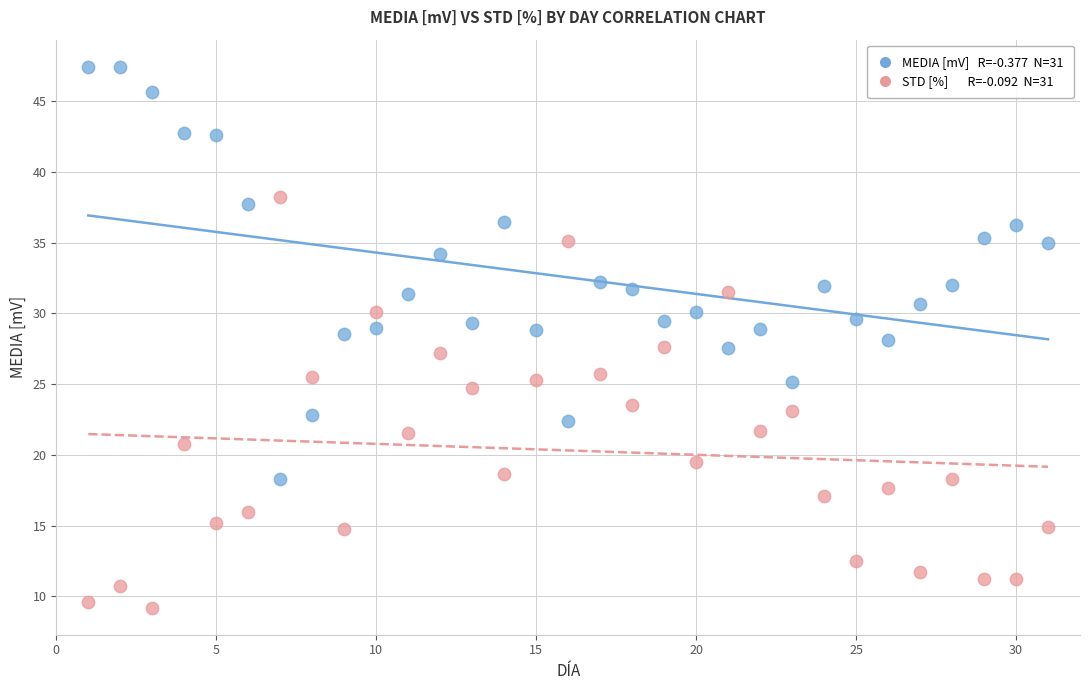

Across all data points, what is the range of Y values (max minus min)?

38.2